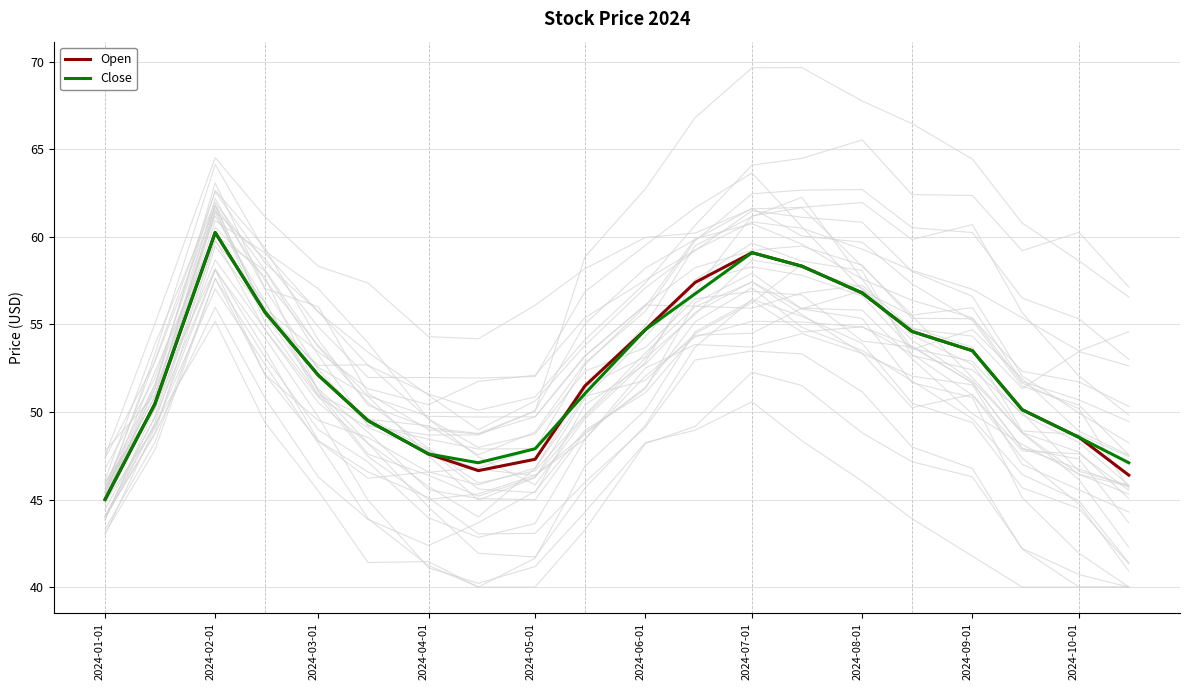

How many lines are shown in the chart?

2